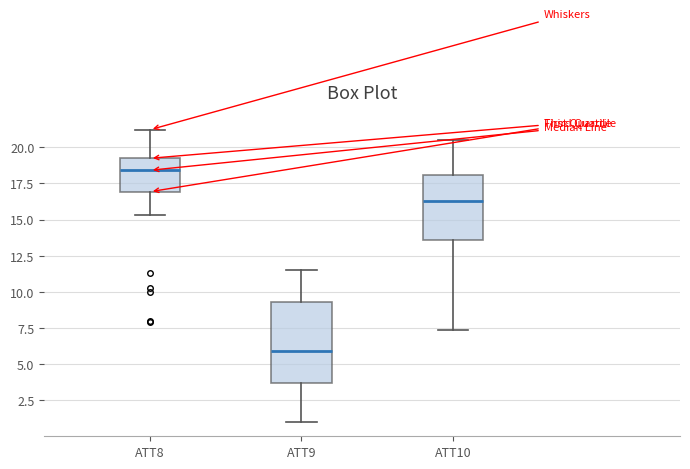

Where does the upper whisker of the box for ATT10 end on the y-axis? The values are not printed on the chart, so give them approximately, as read against the axis.

20.5